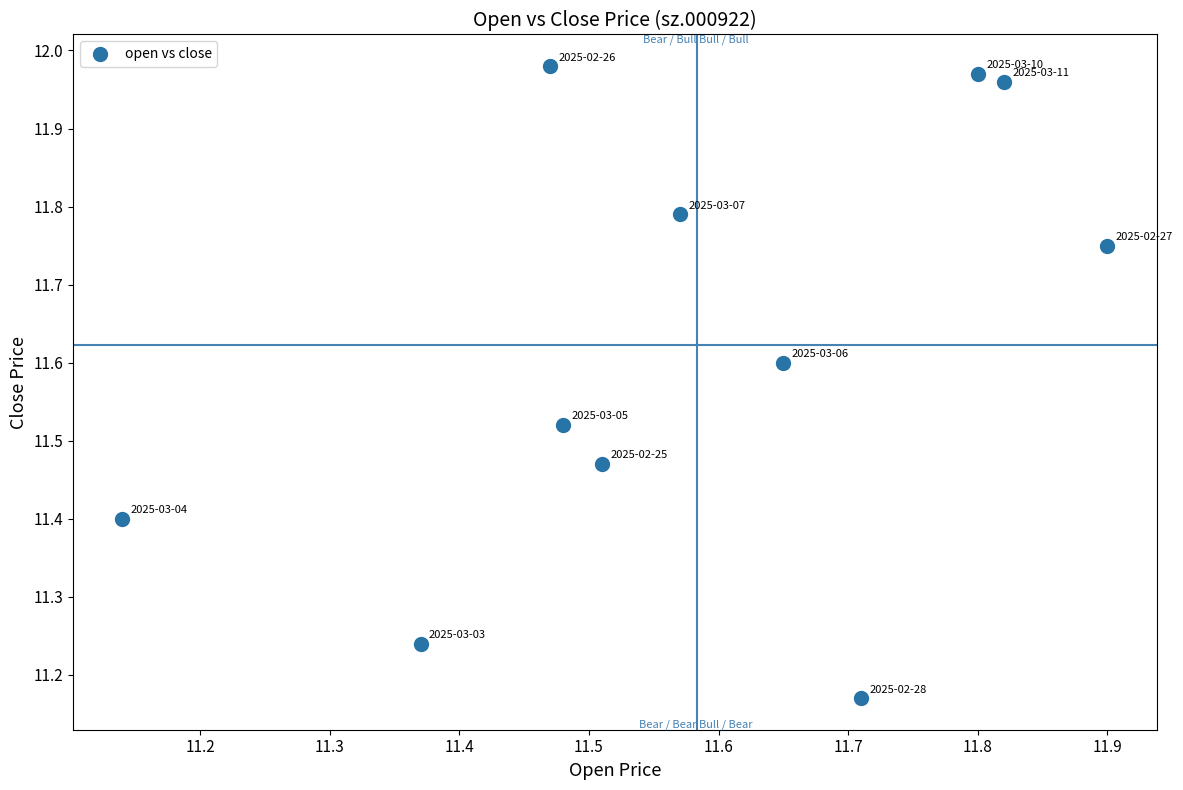

What is the average Y value?

11.6